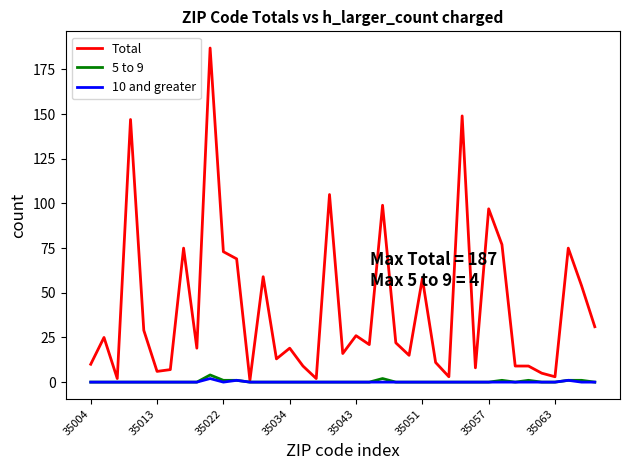

Which series has the largest total across all categories?

Total